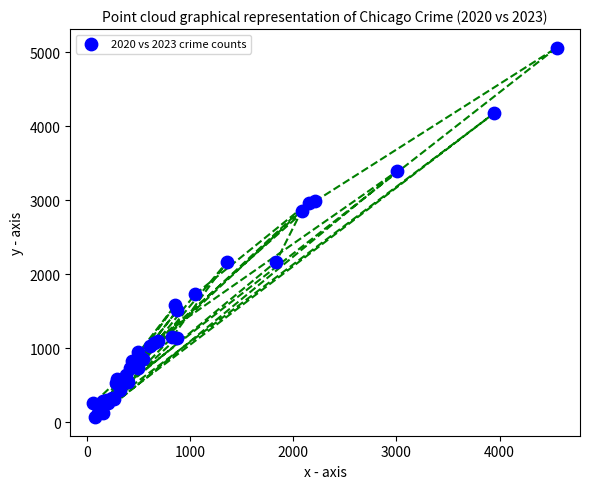

What Y value in the scatter plot is closest to 2567?

2862